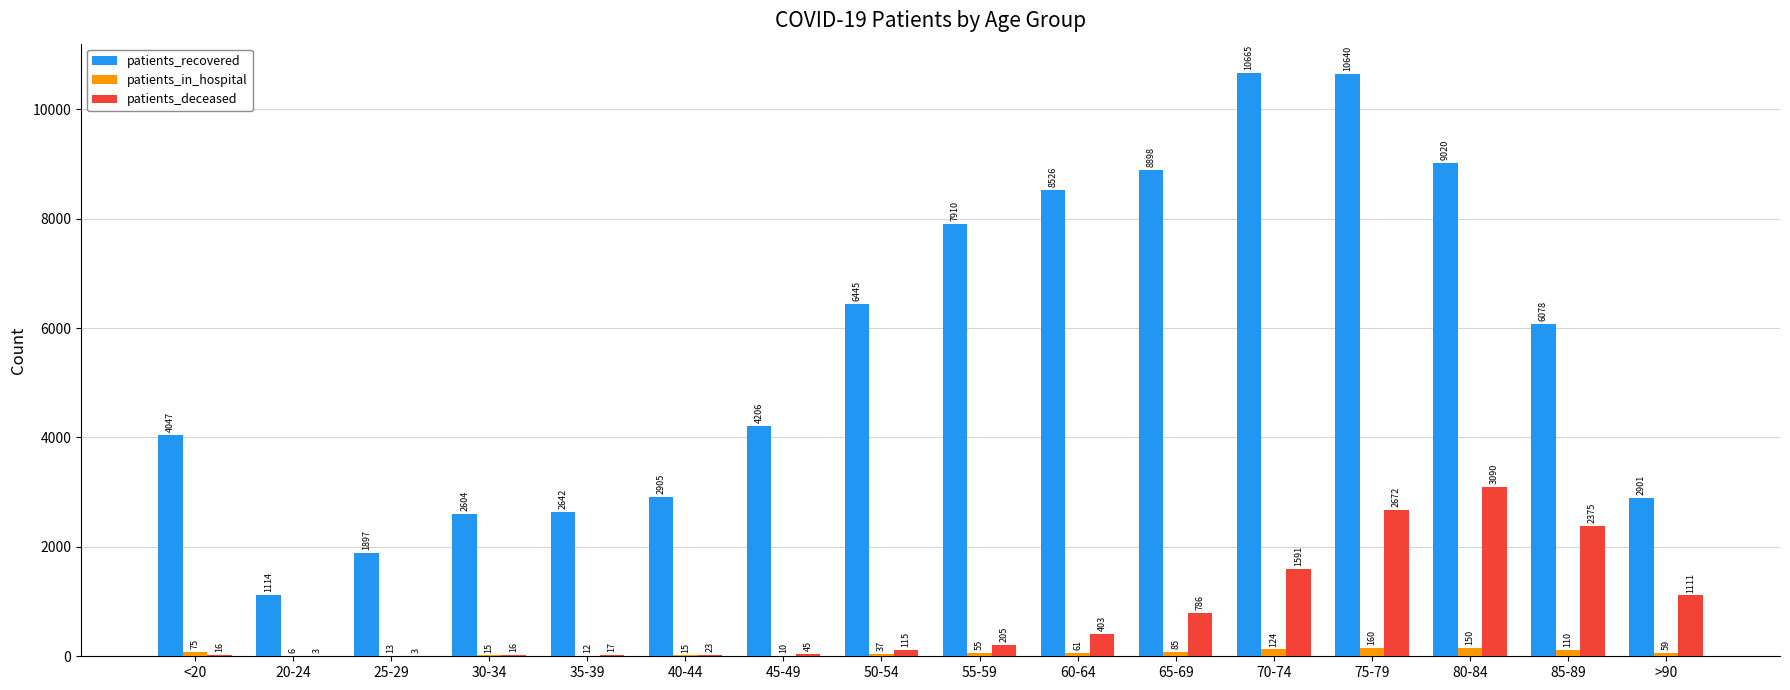

Where is patients_recovered nearest to the value 5889?

85-89